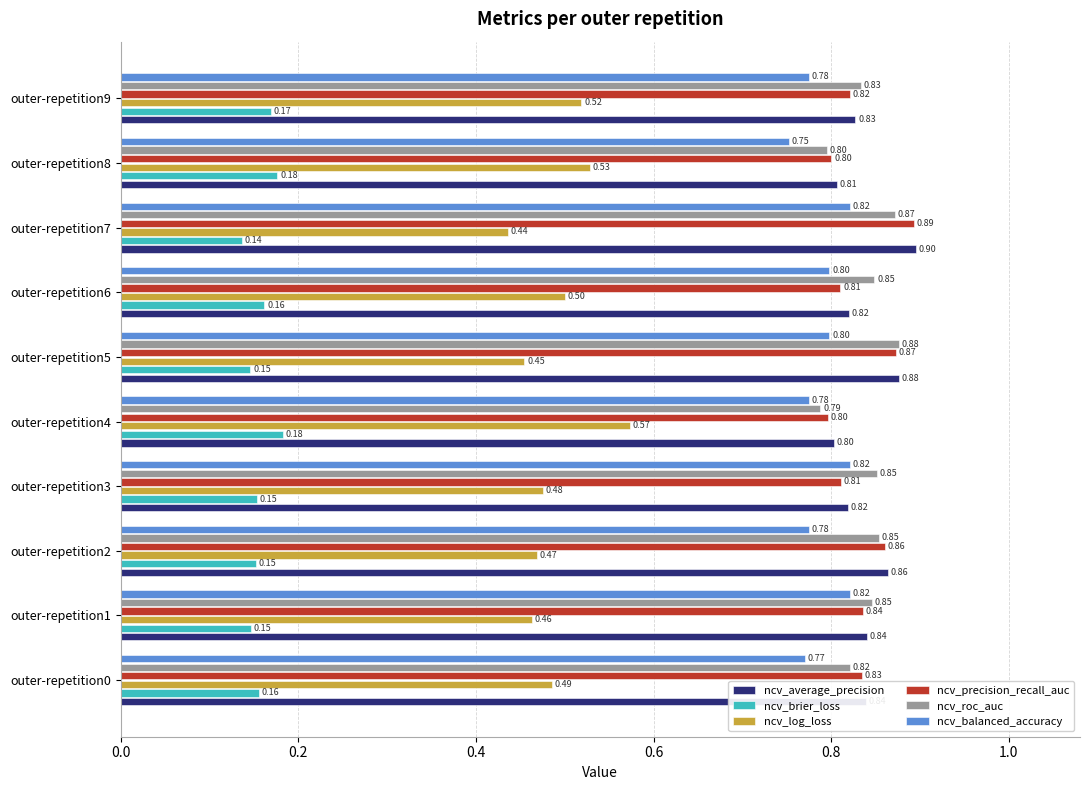

At which category is the sum across all series the highest?

outer-repetition7